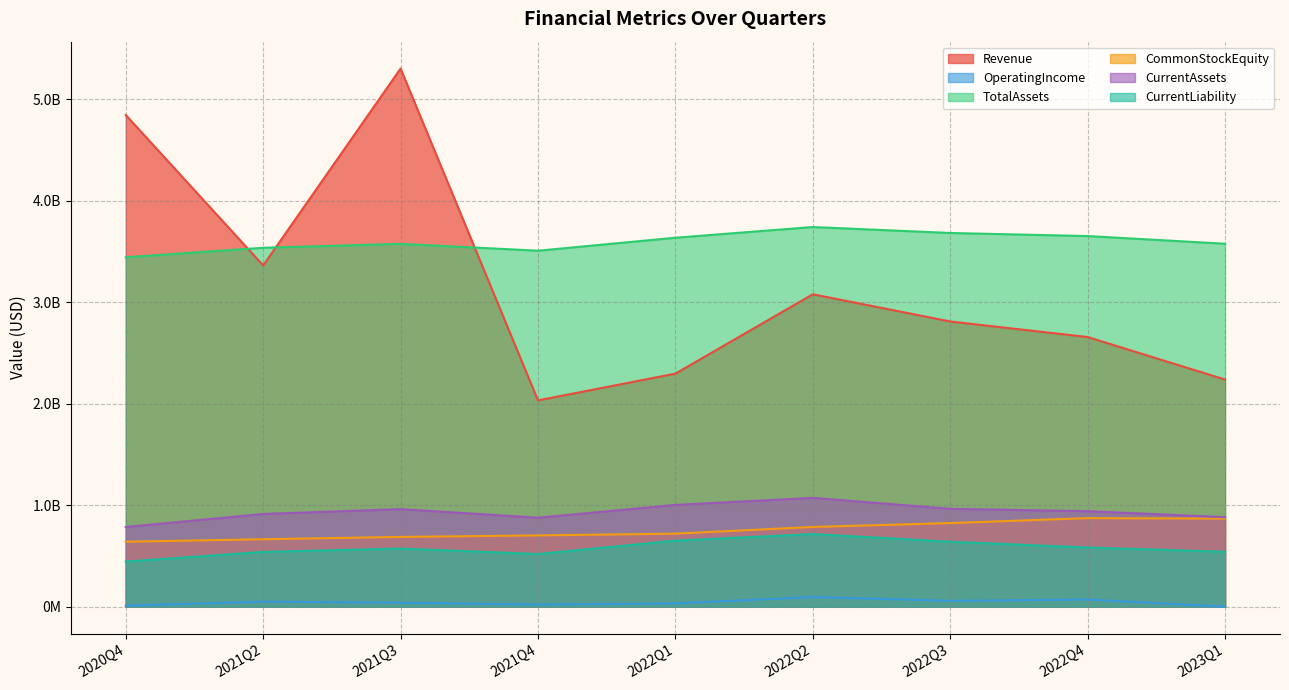

What is the greatest value displayed?

5303322000